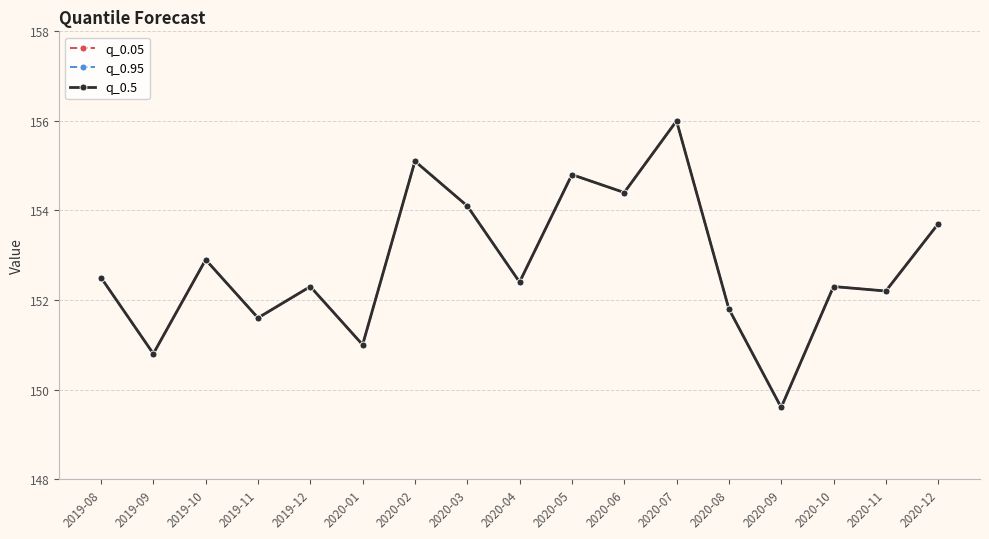

Rank the series by their maximum value, from lowest to highest.

q_0.05, q_0.95, q_0.5